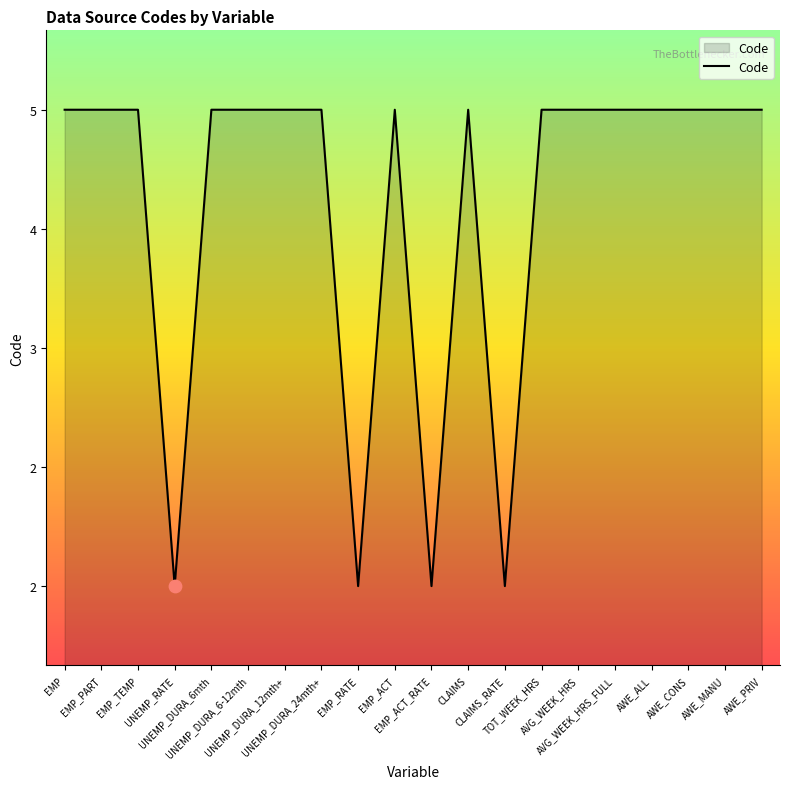

Which has a higher value, EMP_TEMP or EMP_ACT_RATE?

EMP_TEMP